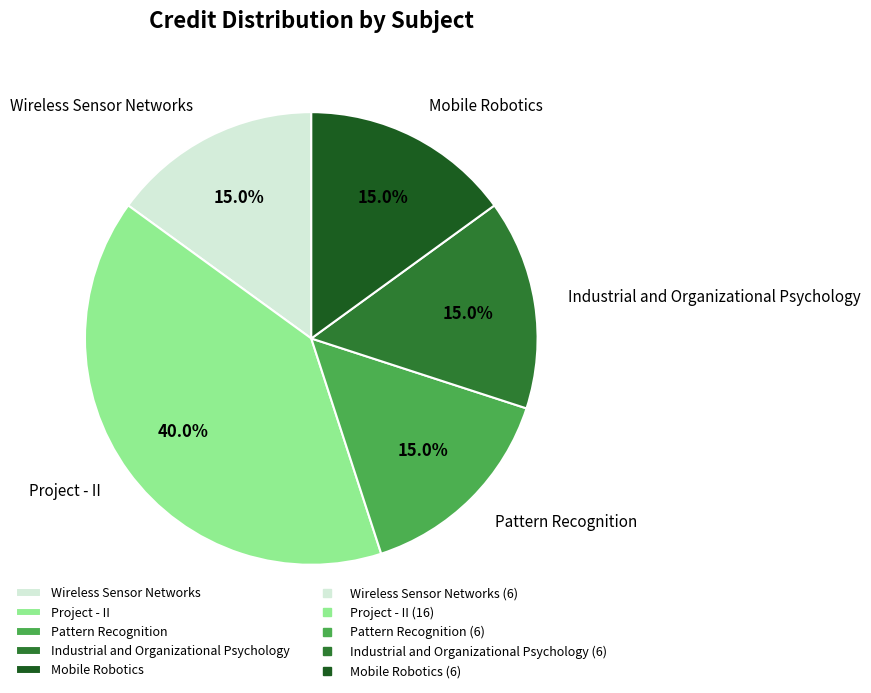

Is it true that Mobile Robotics is 7% of the pie?

False